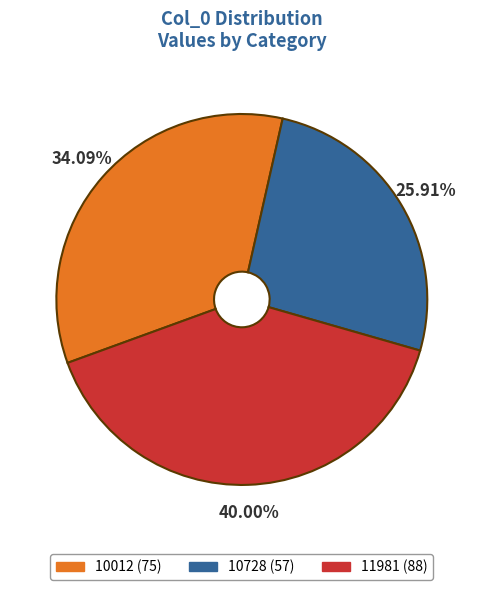

To the nearest percent, what portion does 10728 represent?

26%